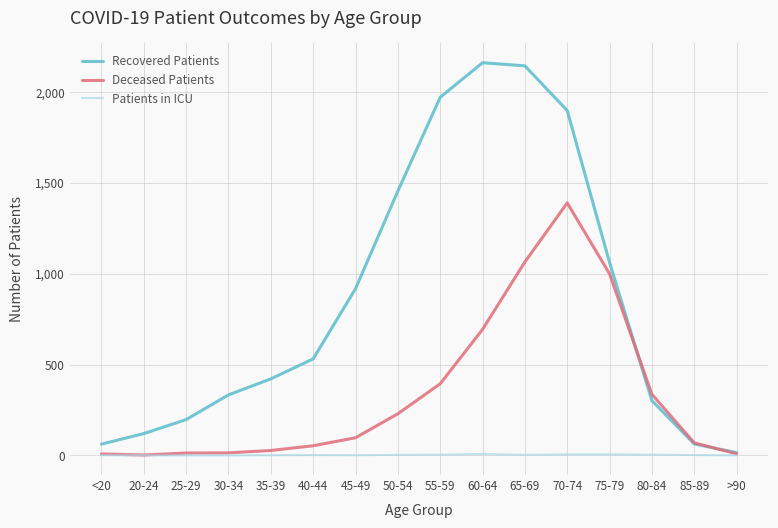

Rank the series by their average value, from lowest to highest.

Patients in ICU, Deceased Patients, Recovered Patients